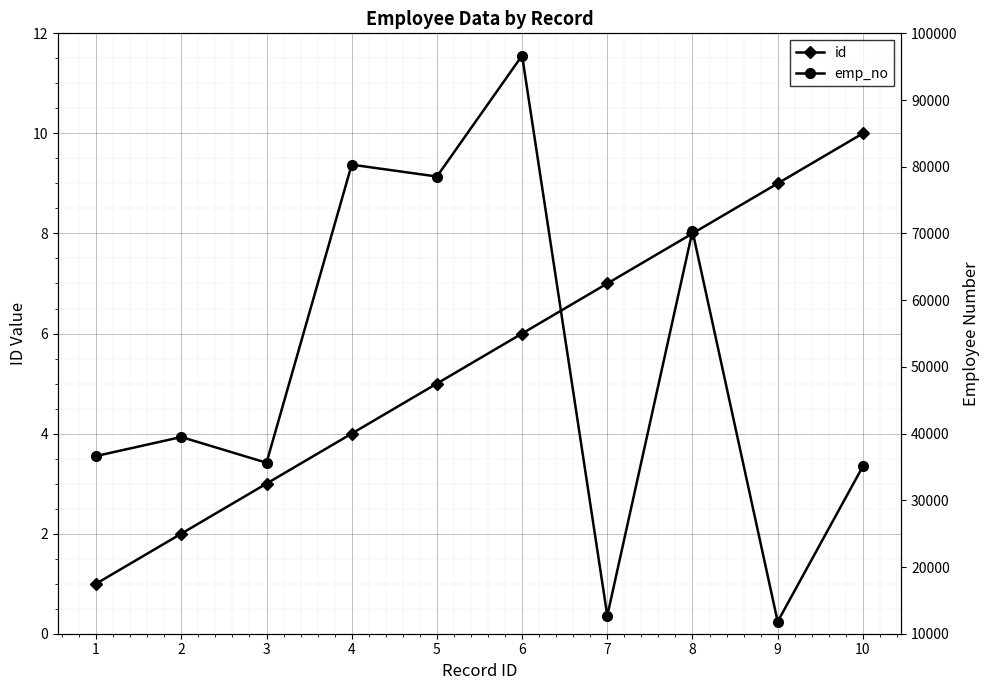

List the series in order of their overall mean, lowest first.

id, emp_no